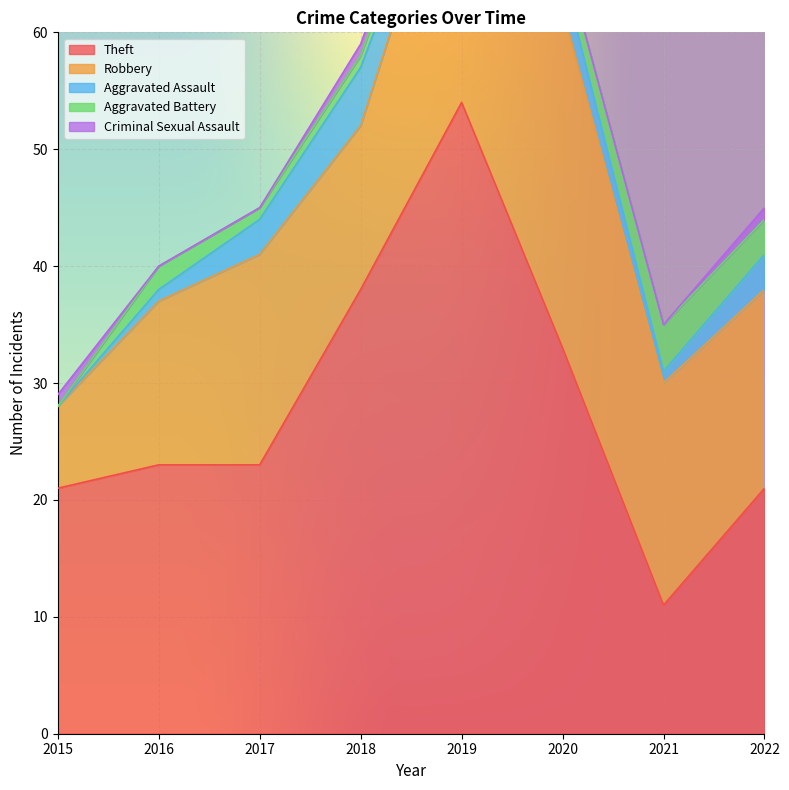

Rank the series by their maximum value, from highest to lowest.

Theft, Robbery, Aggravated Assault, Aggravated Battery, Criminal Sexual Assault